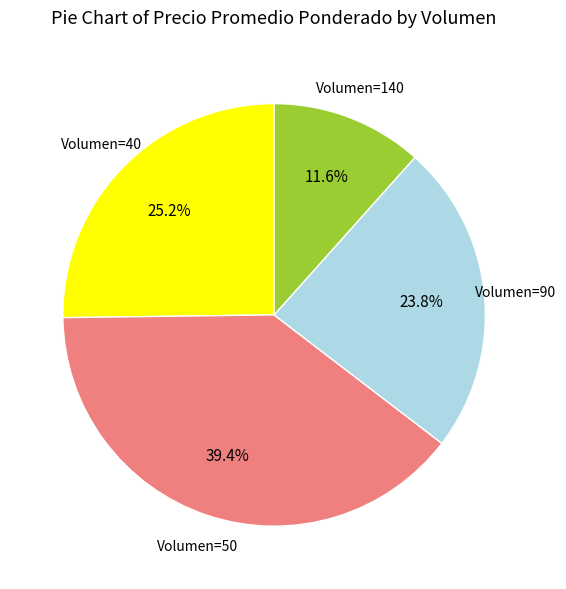

What is the ratio of the value at Volumen=140 to the value at Volumen=40?

0.5